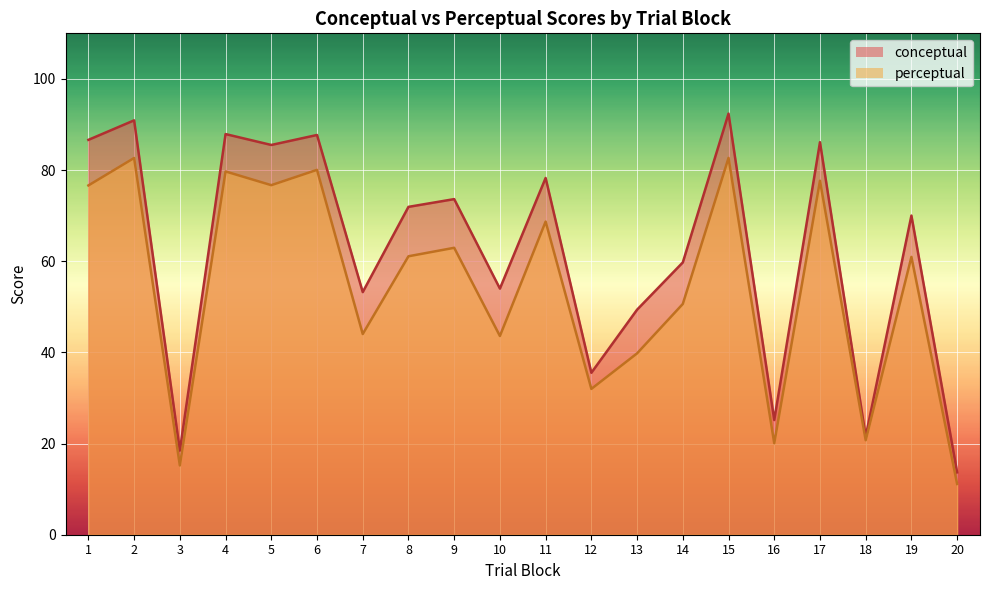

What is the difference between the highest and lowest values at 2?

8.3